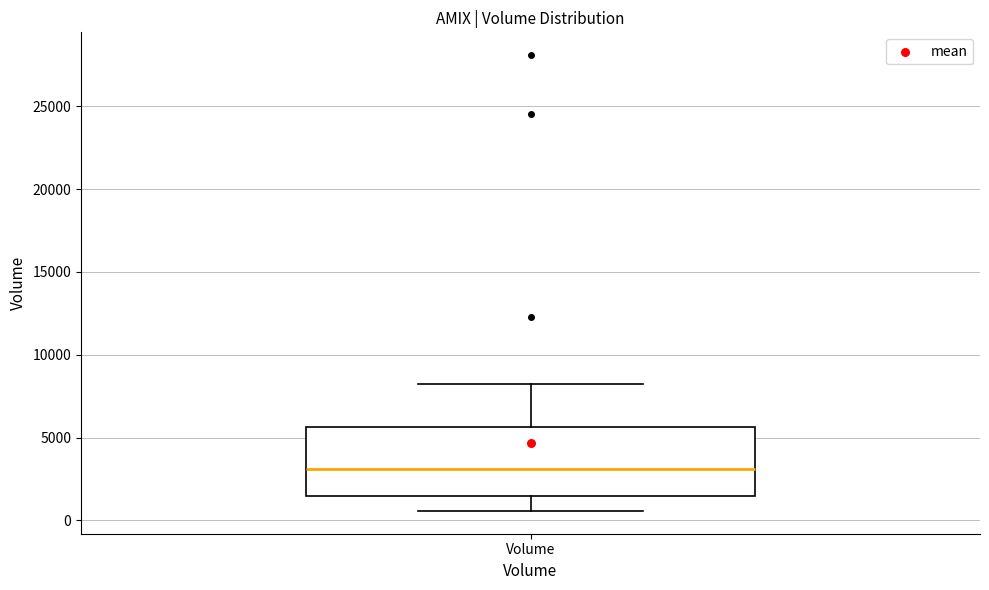

Read this box plot against the y-axis: the position of the median line, the range covered by the box, and the ends of both whiskers. The values are not printed on the chart, so give them approximately, as read against the axis.

median 3000, box 1500 to 5500, whiskers 500 to 8000